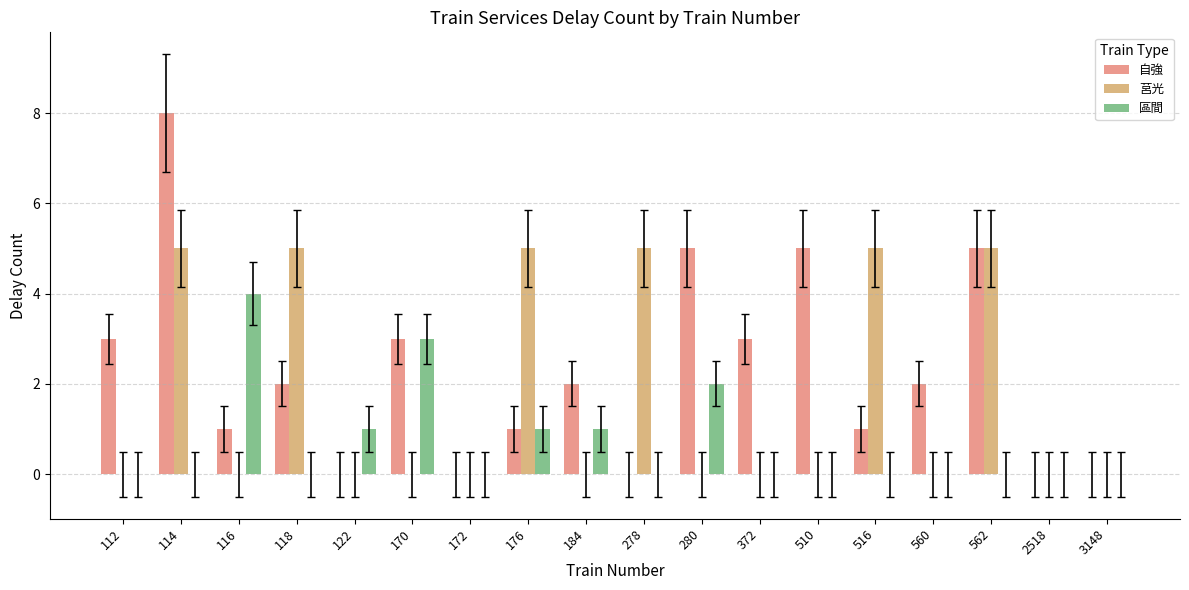

The 區間 series shows 3 at 170. True or false?

True